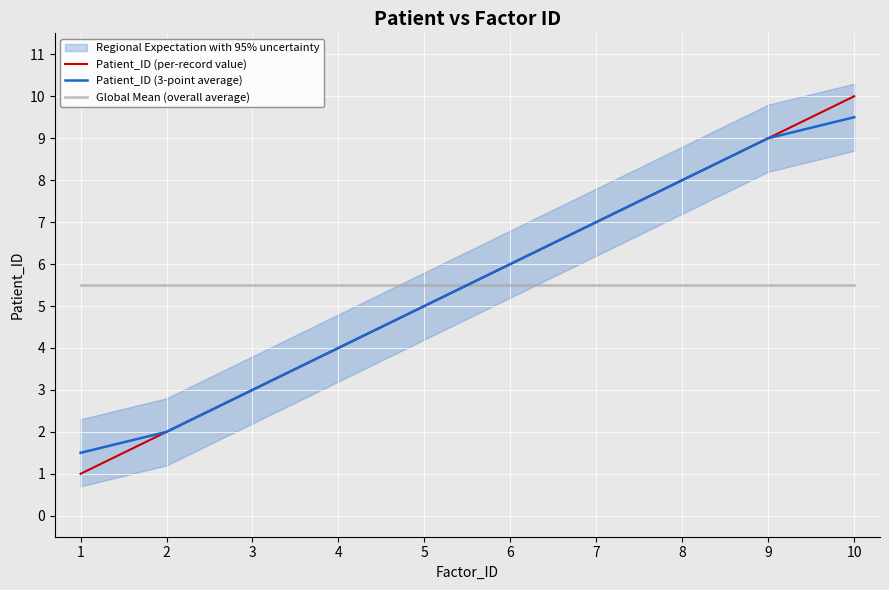

True or false: Patient_ID (3-point average) and Global Mean (overall average) cross at least once.

True